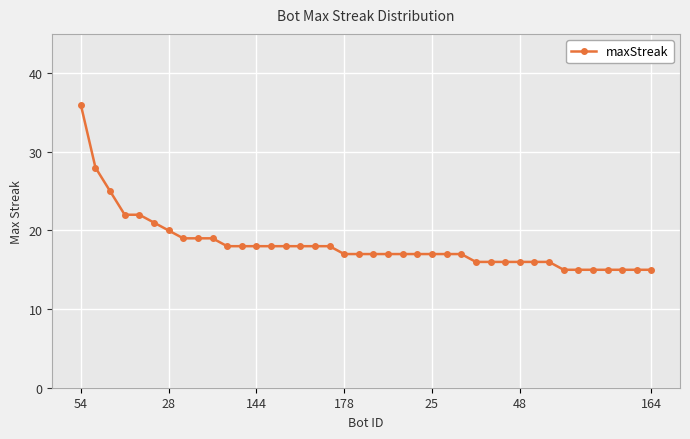

What is the difference between the maximum and minimum values?

21